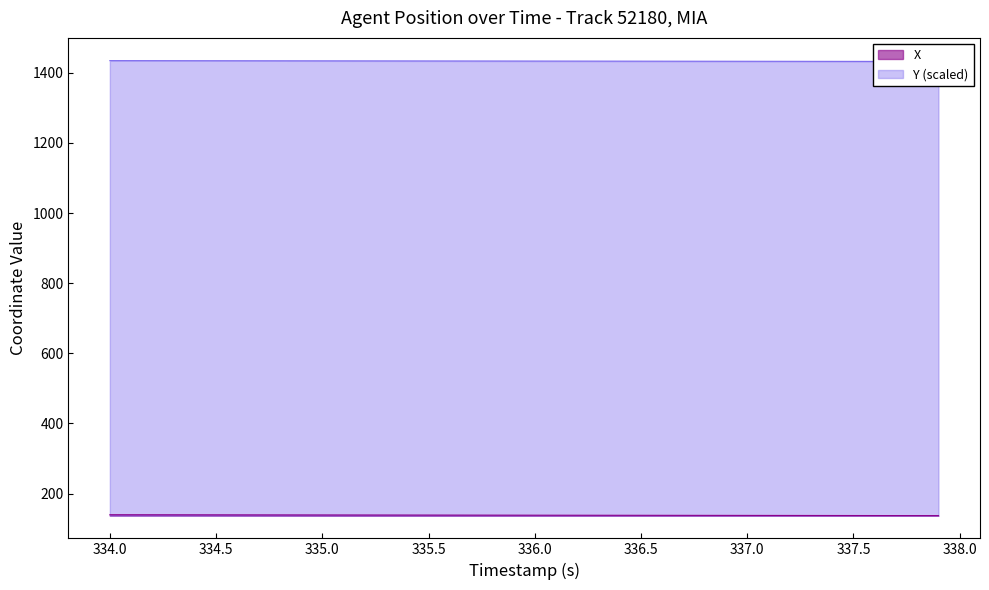

Reading left to right, list all the values displayed in this chart.

X: 139.7	139.7	139.6	139.5	139.5	139.4	139.3	139.3	139.2	139.1	139.1	139.0	139.0	138.9	138.8	138.8	138.7	138.6	138.6	138.5	138.4	138.4	138.3	138.3	138.2	138.1	138.1	138.0	137.9	137.9	137.8	137.7	137.7	137.6	137.6	137.5	137.4	137.4	137.3	137.2
Y: 1434.5	1434.4	1434.4	1434.3	1434.3	1434.2	1434.1	1434.1	1434.0	1434.0	1433.9	1433.8	1433.8	1433.7	1433.7	1433.6	1433.5	1433.5	1433.4	1433.4	1433.3	1433.2	1433.2	1433.1	1433.1	1433.0	1432.9	1432.9	1432.8	1432.8	1432.7	1432.6	1432.6	1432.5	1432.5	1432.4	1432.3	1432.3	1432.2	1432.2